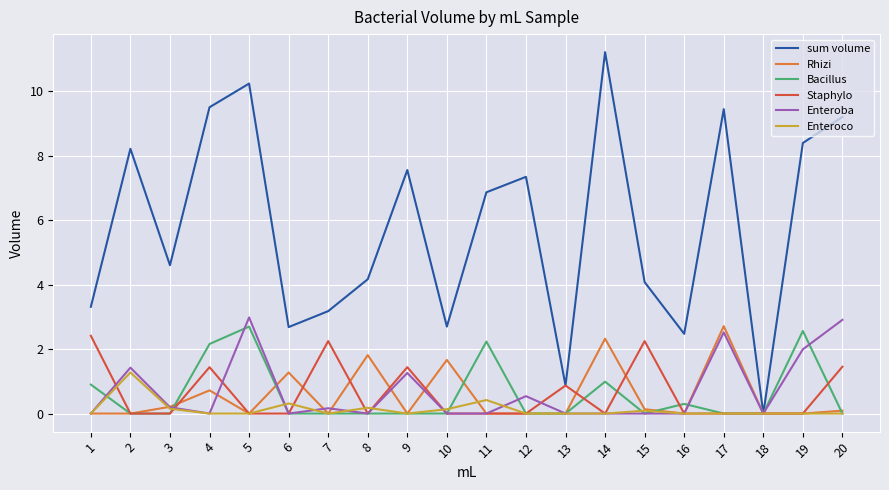

What is the maximum value shown in the chart?

11.2